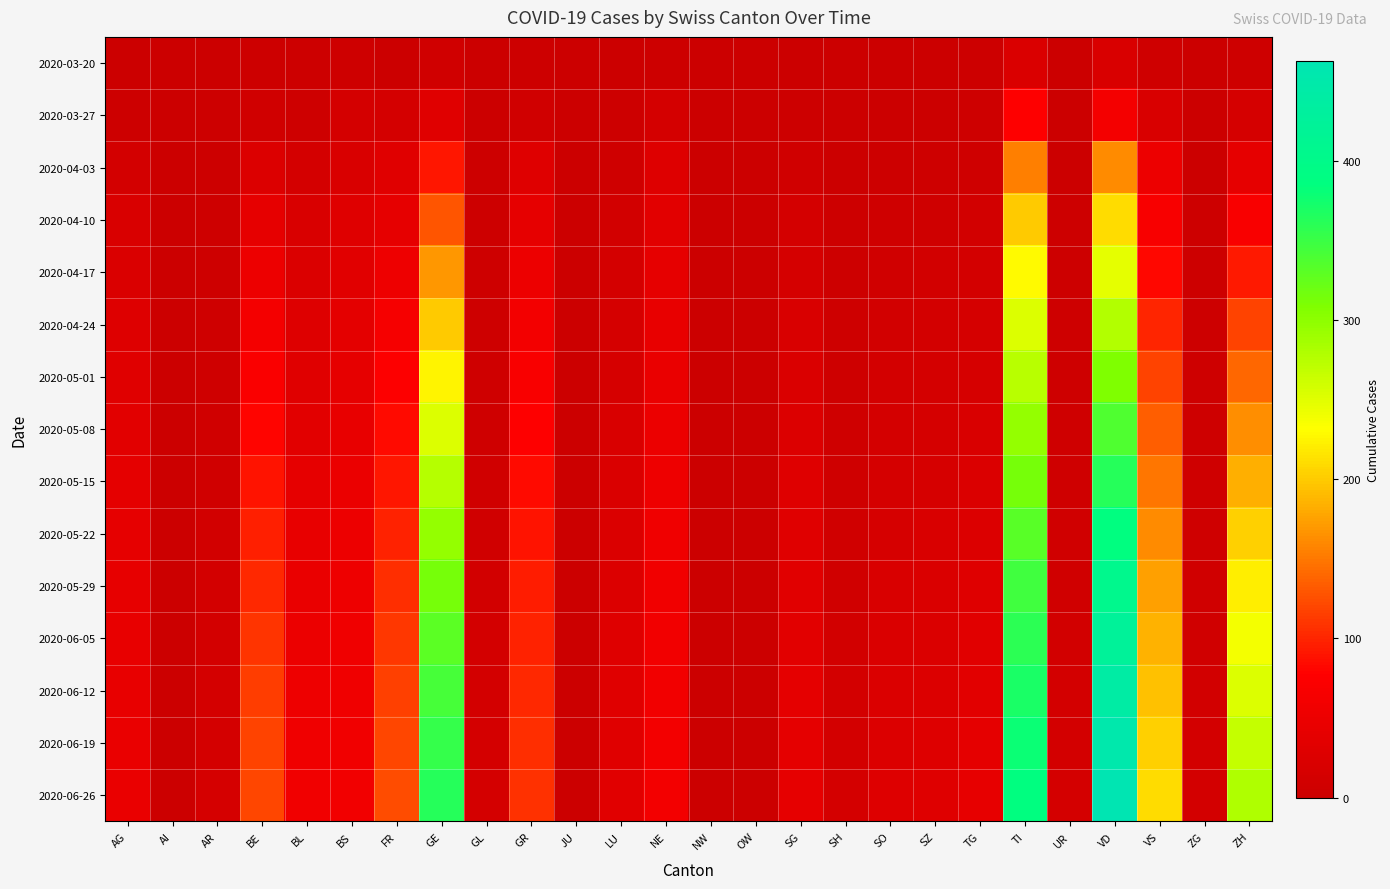

What is the total value across all series at AG?

455